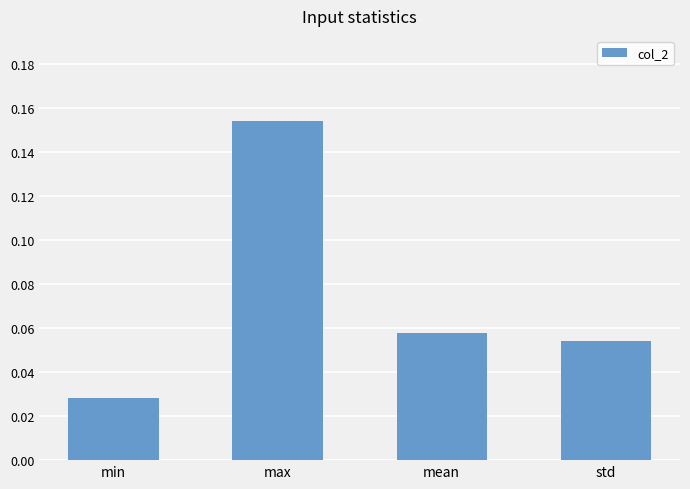

At which label is the value closest to 0?

min